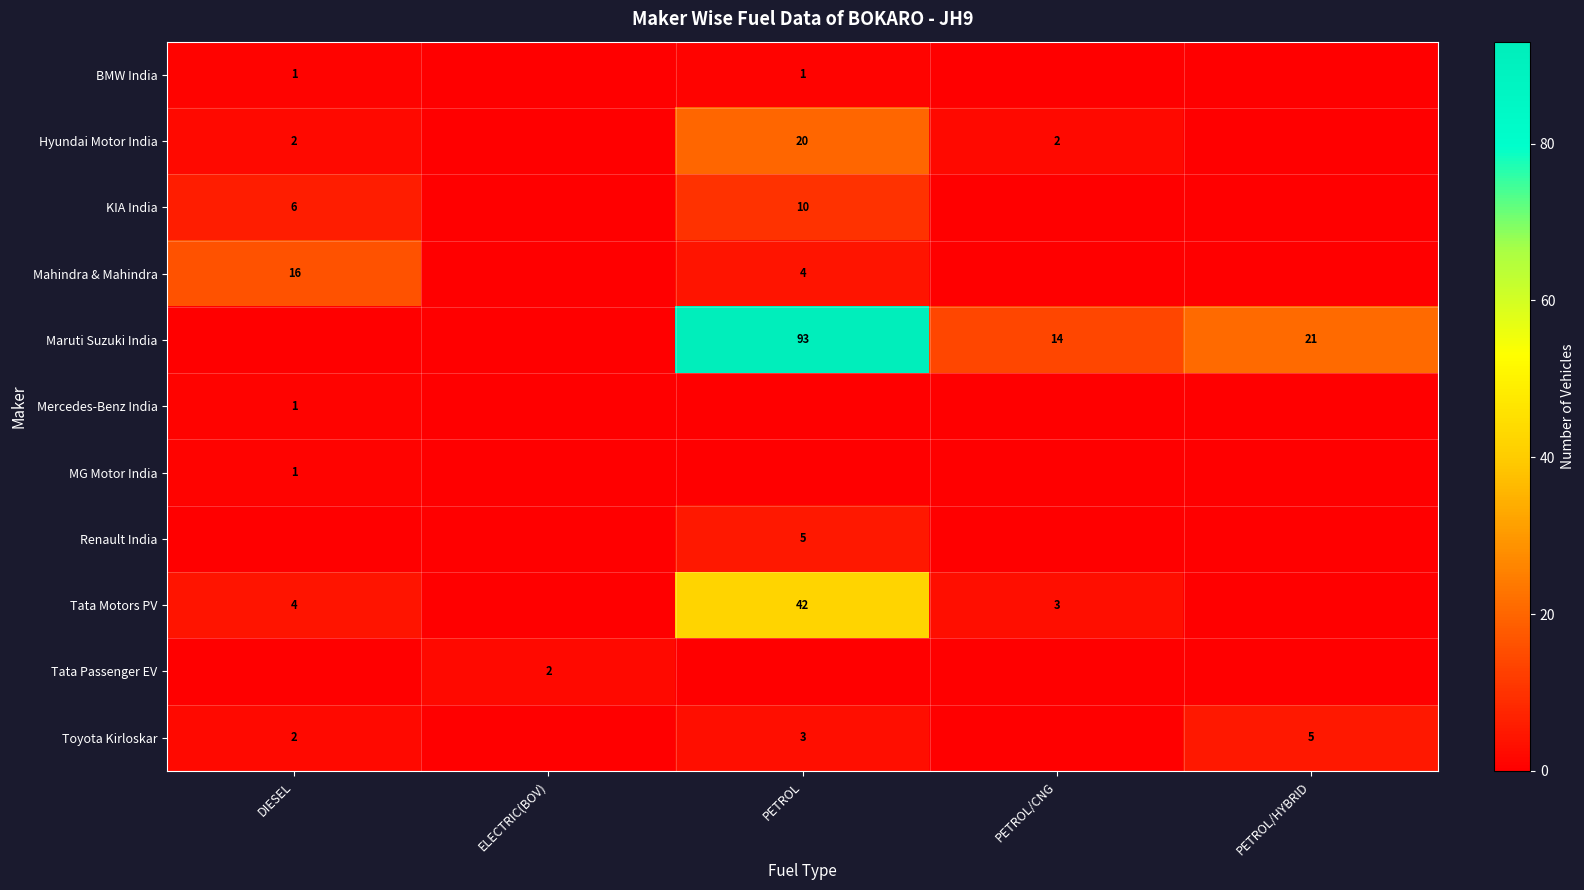

The Hyundai Motor India series shows 2 at DIESEL. True or false?

True